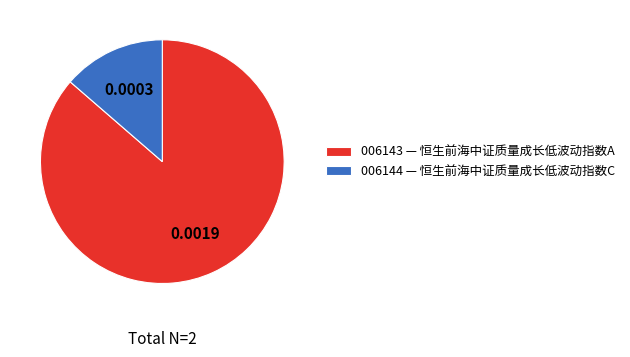

Which slice is the smallest?

006144 — 恒生前海中证质量成长低波动指数C